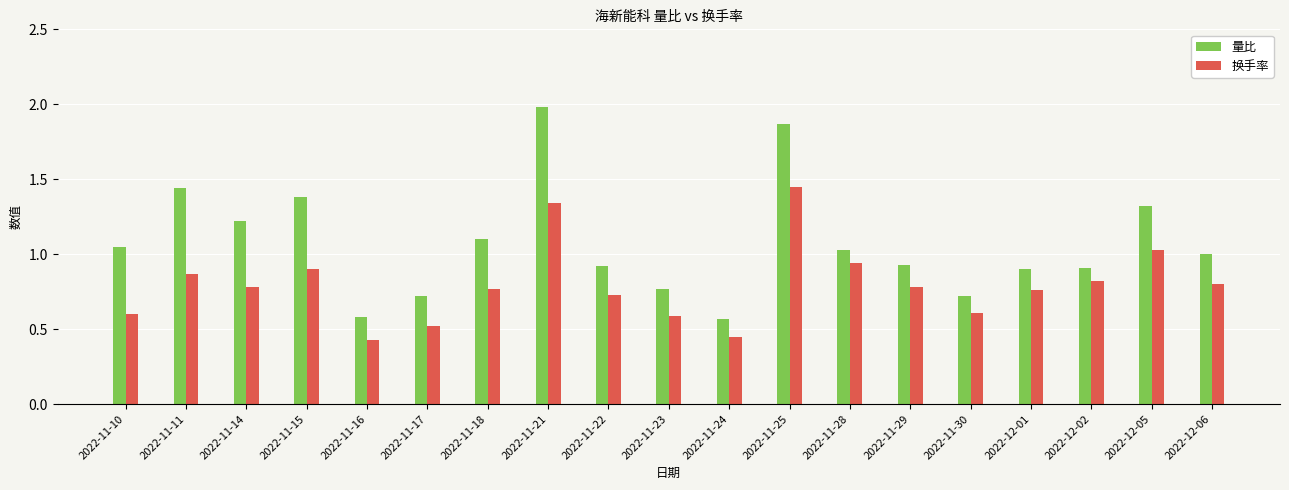

Rank the series at 2022-11-29 from highest to lowest value.

量比, 换手率